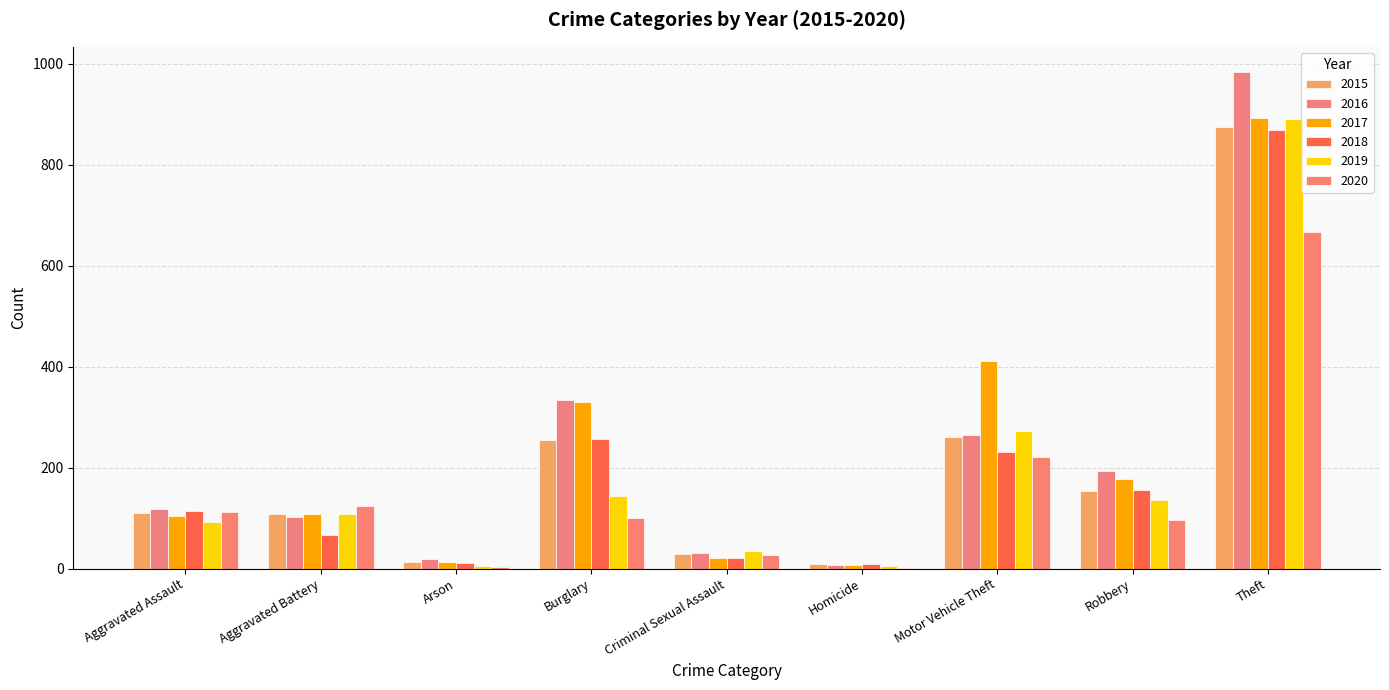

At which category is the sum across all series the highest?

Theft